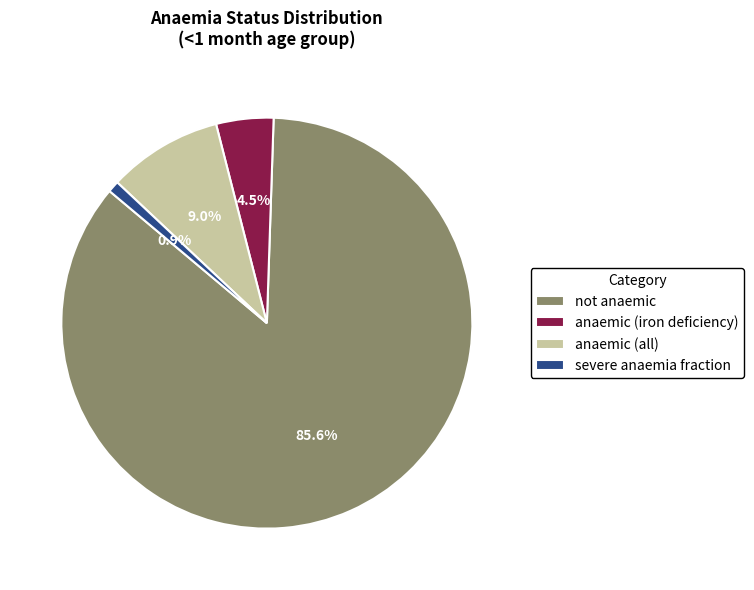

How many slices are in this pie chart?

4